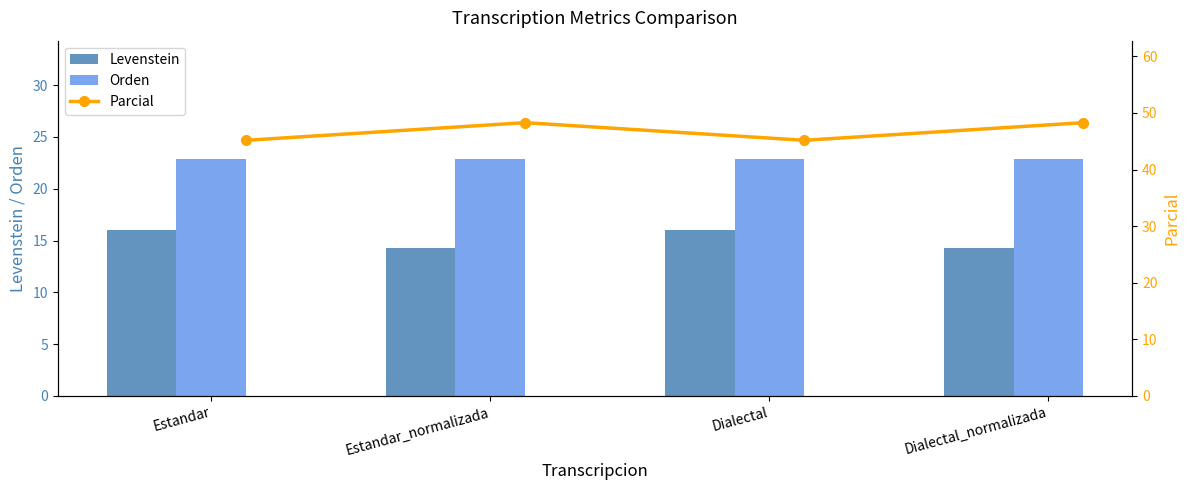

What is the difference between the maximum and minimum values in the Parcial series?

3.1